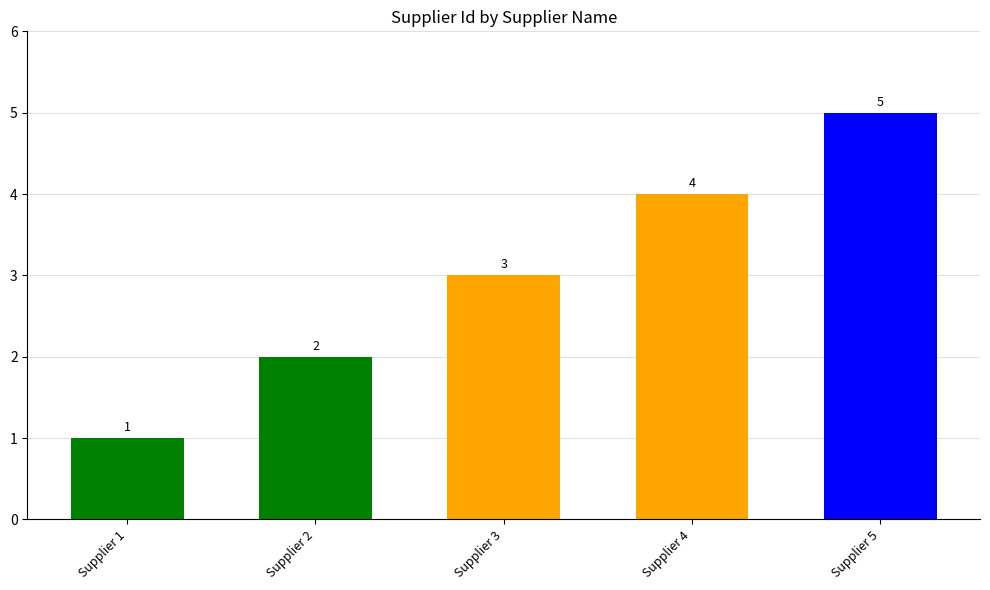

At which category does the chart reach its peak across all series?

Supplier 5